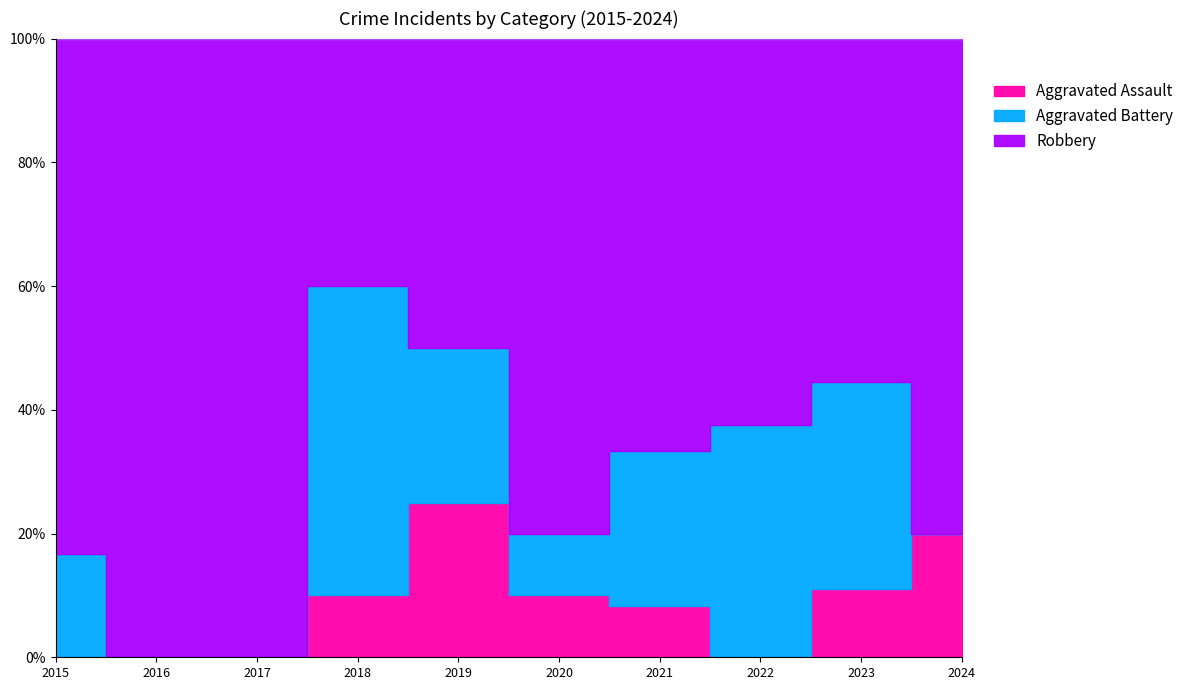

At which category does the chart reach its minimum across all series?

2015